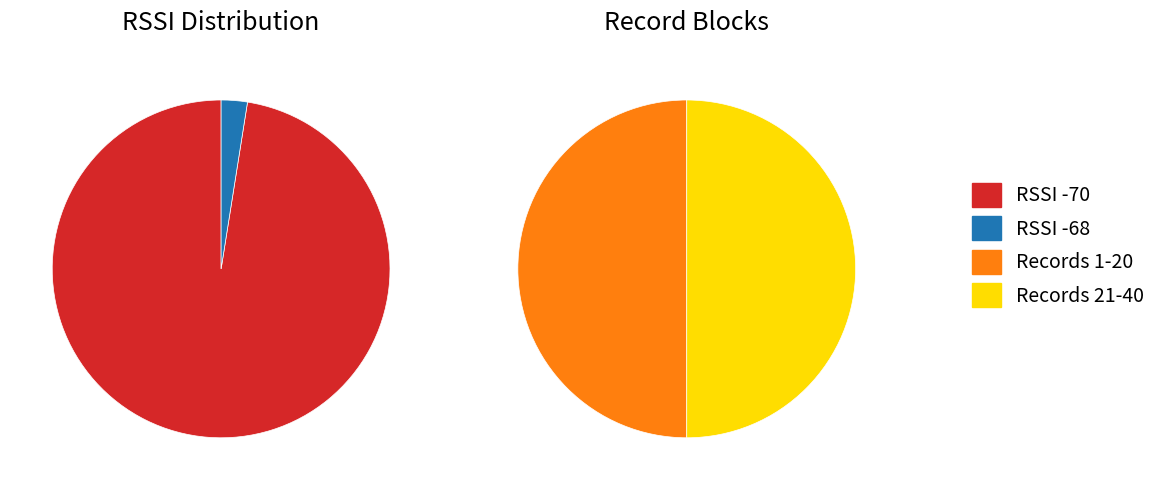

Is there a majority slice in this chart?

Yes